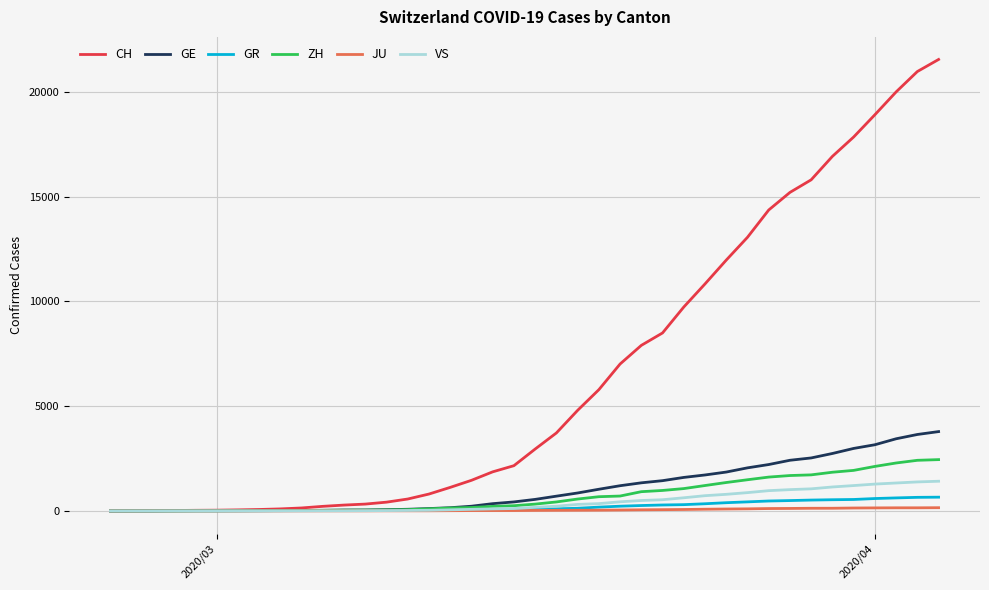

What is the maximum value for VS?

1418